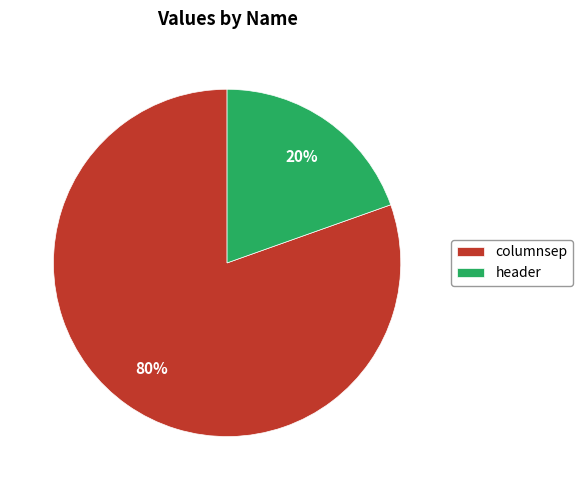

To the nearest percent, what percentage of the pie is columnsep?

80%